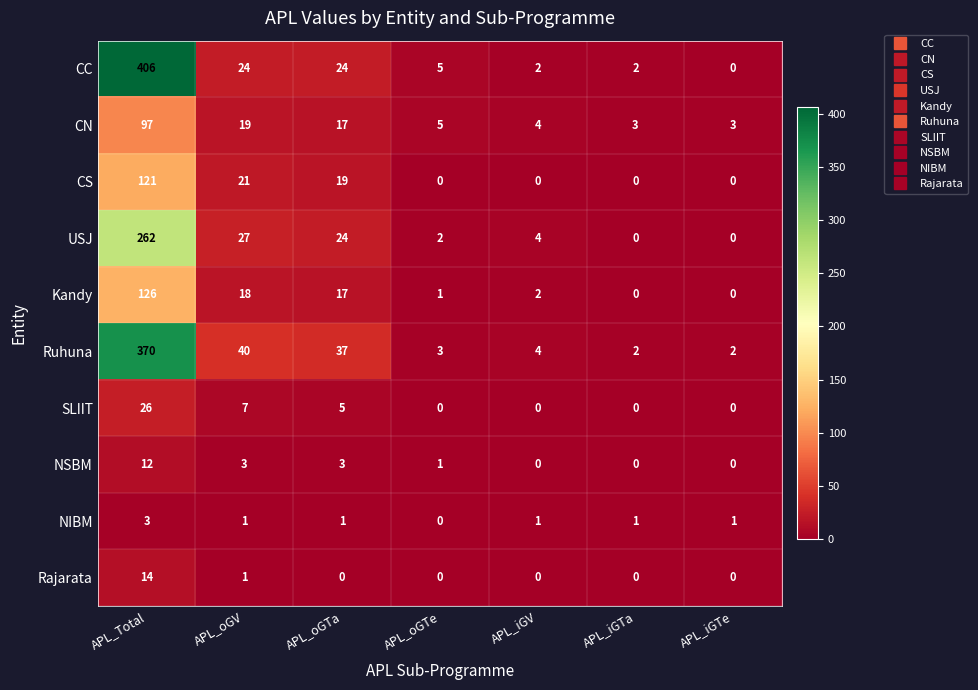

List the series in order of their peak value, lowest first.

NIBM, NSBM, Rajarata, SLIIT, CN, CS, Kandy, USJ, Ruhuna, CC